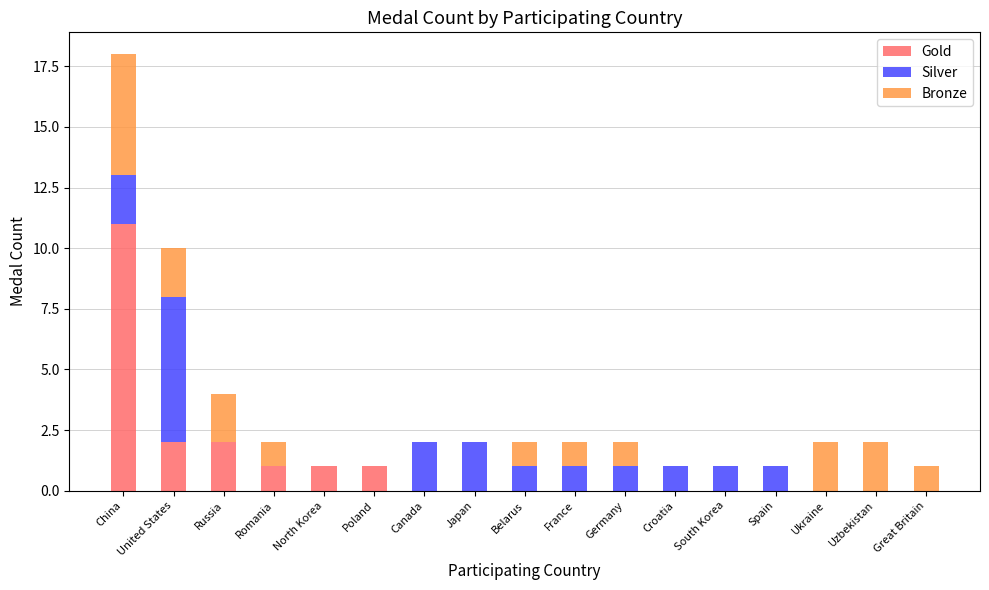

What is the maximum value for Gold?

11